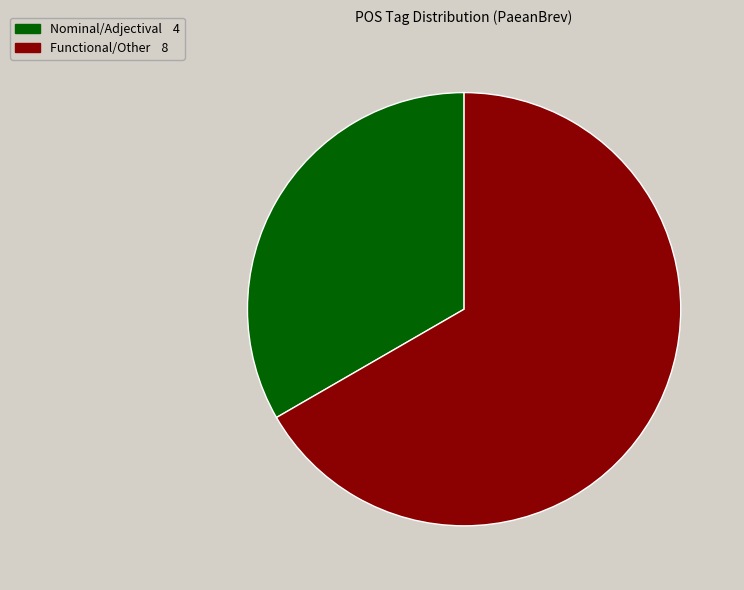

Does any single category account for the majority?

Yes